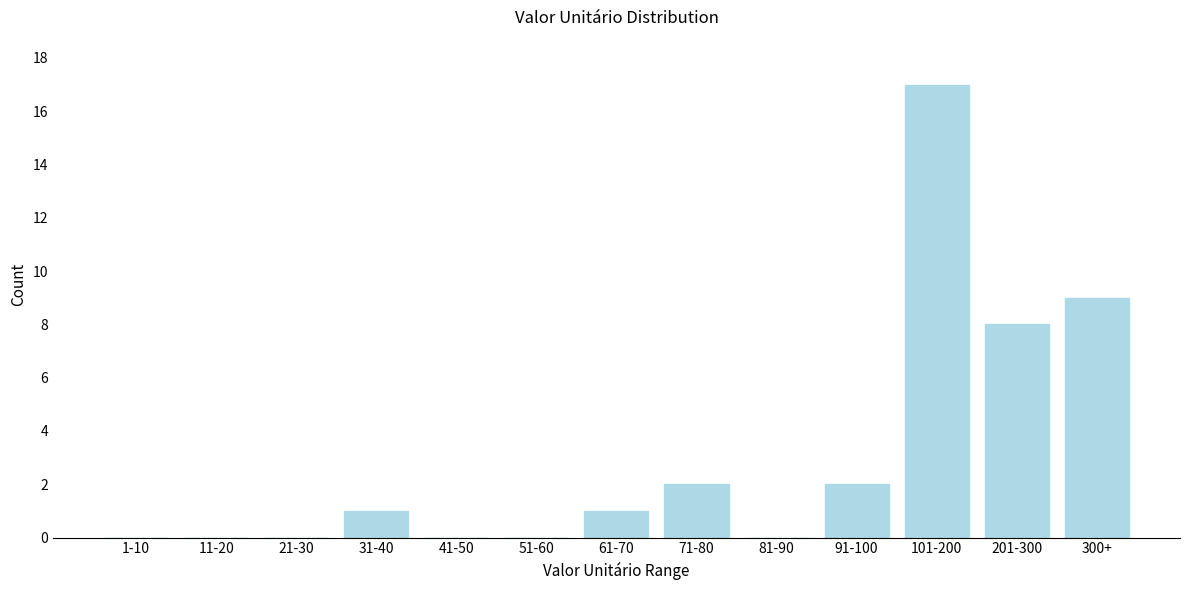

Reading left to right, extract all data points from this chart.

1-10=0	11-20=0	21-30=0	31-40=1	41-50=0	51-60=0	61-70=1	71-80=2	81-90=0	91-100=2	101-200=17	201-300=8	300+=9